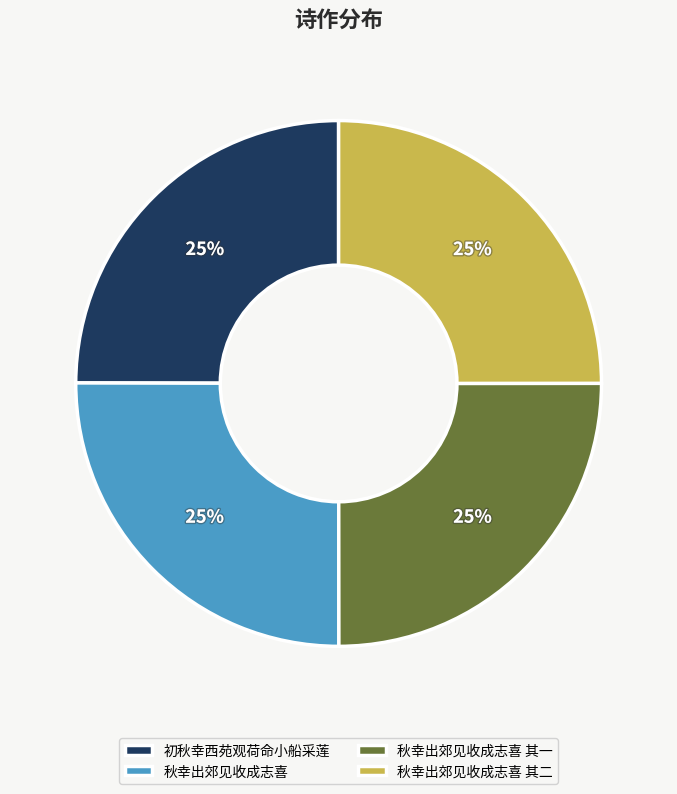

The 秋幸出郊见收成志喜 其二 slice represents 18% of the pie. True or false?

False